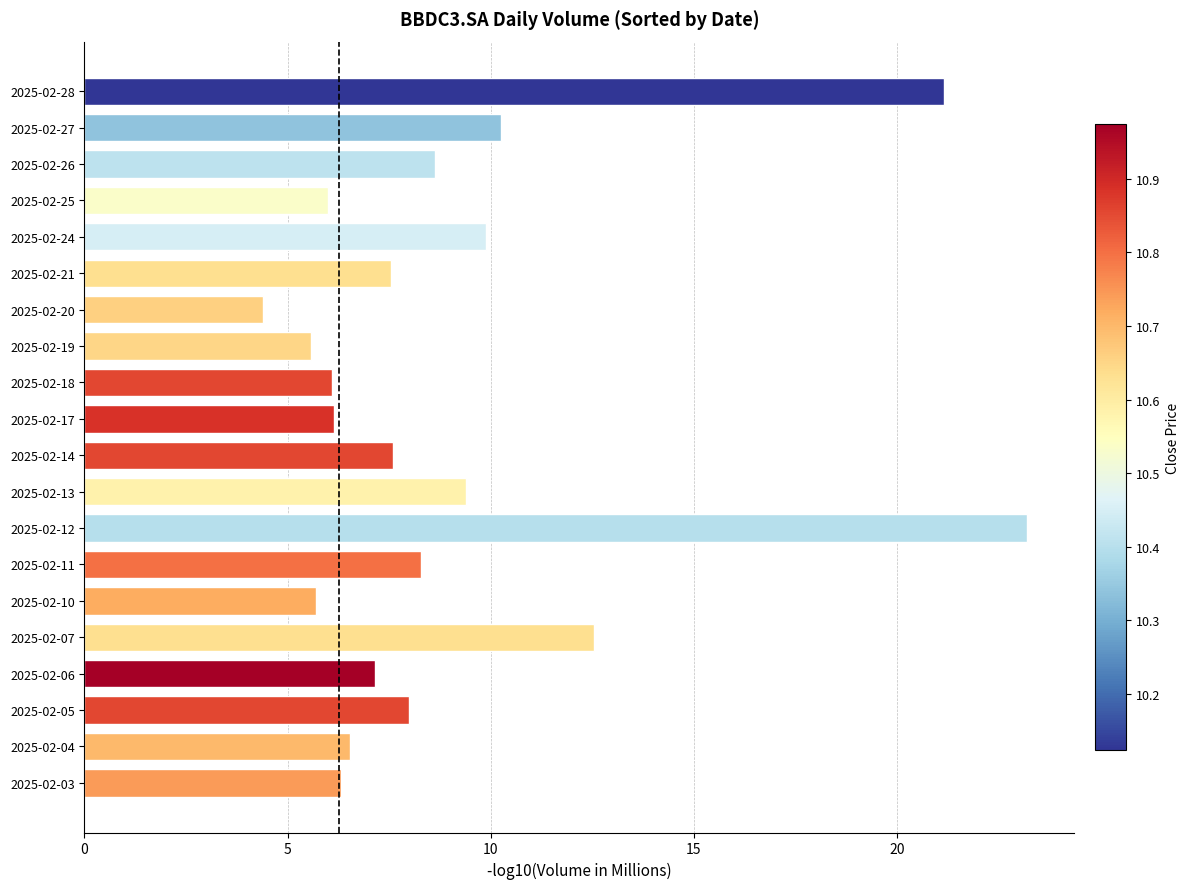

What is the ratio of the value at 2025-02-28 to the value at 2025-02-25?

3.5